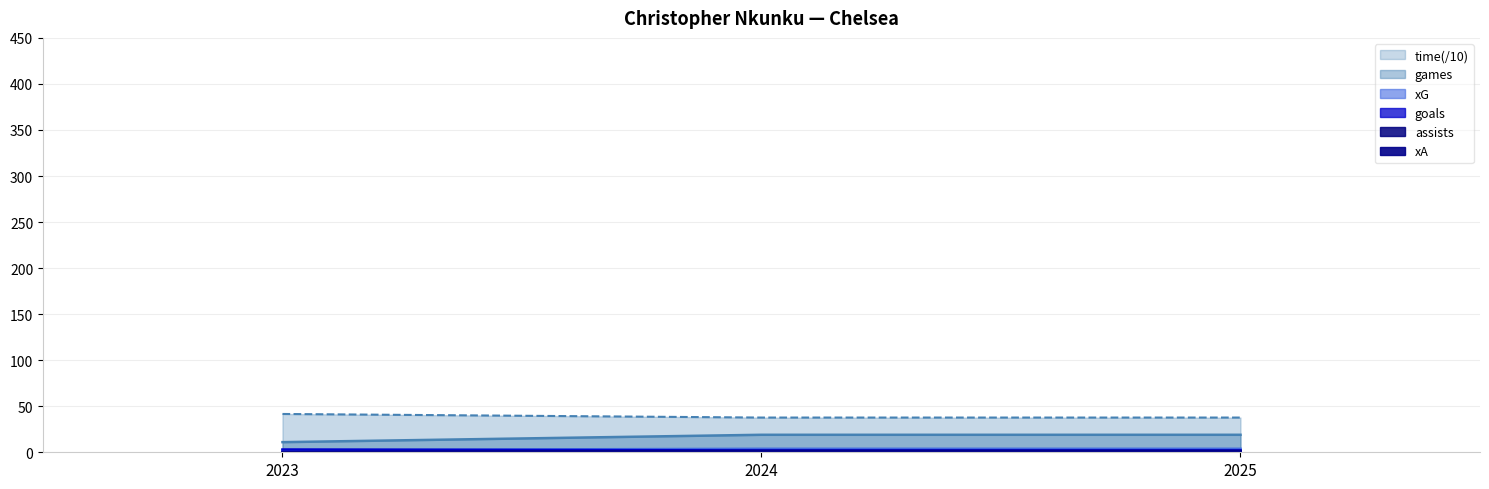

Where is xA nearest to the value 3?

2023